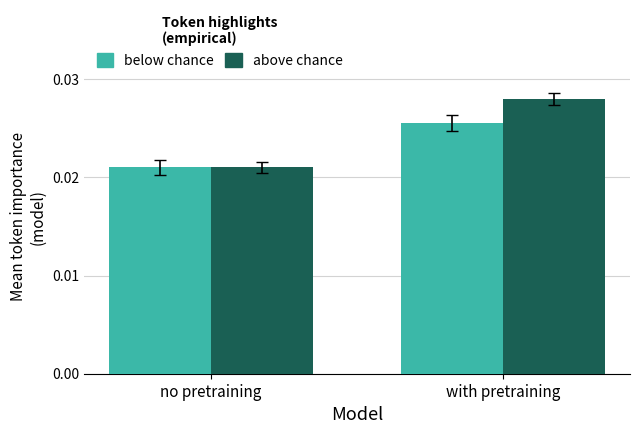

What position from the left is no pretraining?

1